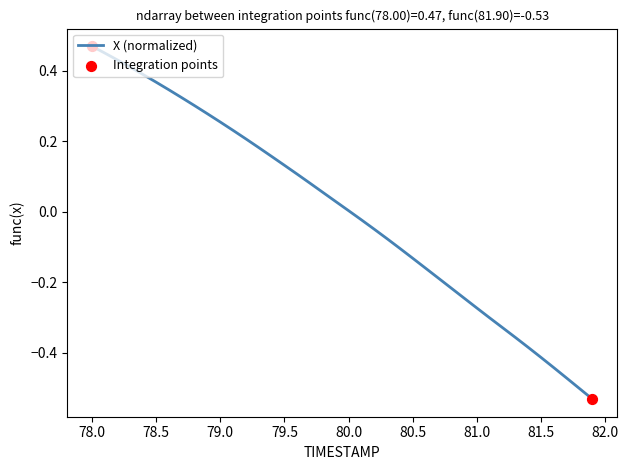

What is the difference between the maximum and minimum values?

1.0